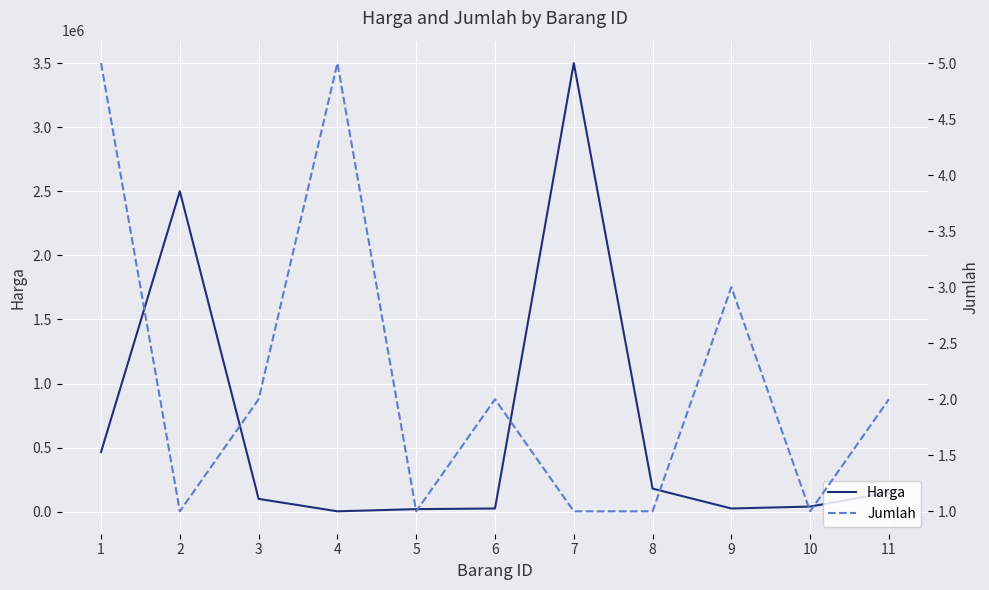

Reading left to right, transcribe all the data shown in this chart.

Harga: 1=465750	2=2500000	3=100000	4=3000	5=20000	6=25000	7=3500000	8=180000	9=25000	10=40000	11=150000
Jumlah: 1=5	2=1	3=2	4=5	5=1	6=2	7=1	8=1	9=3	10=1	11=2